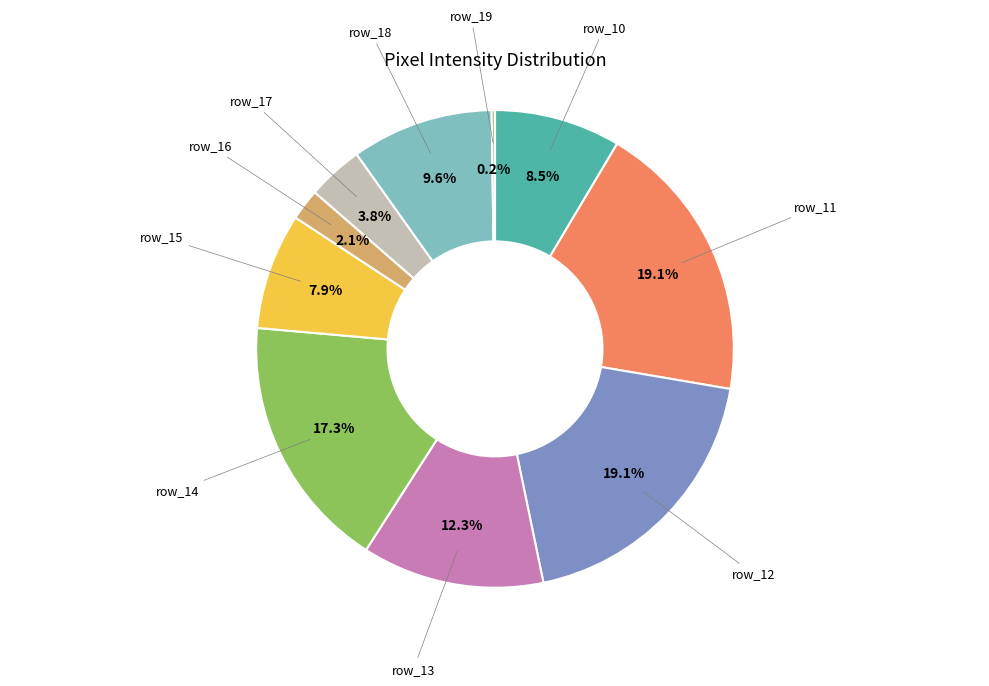

Is there a majority slice in this chart?

No